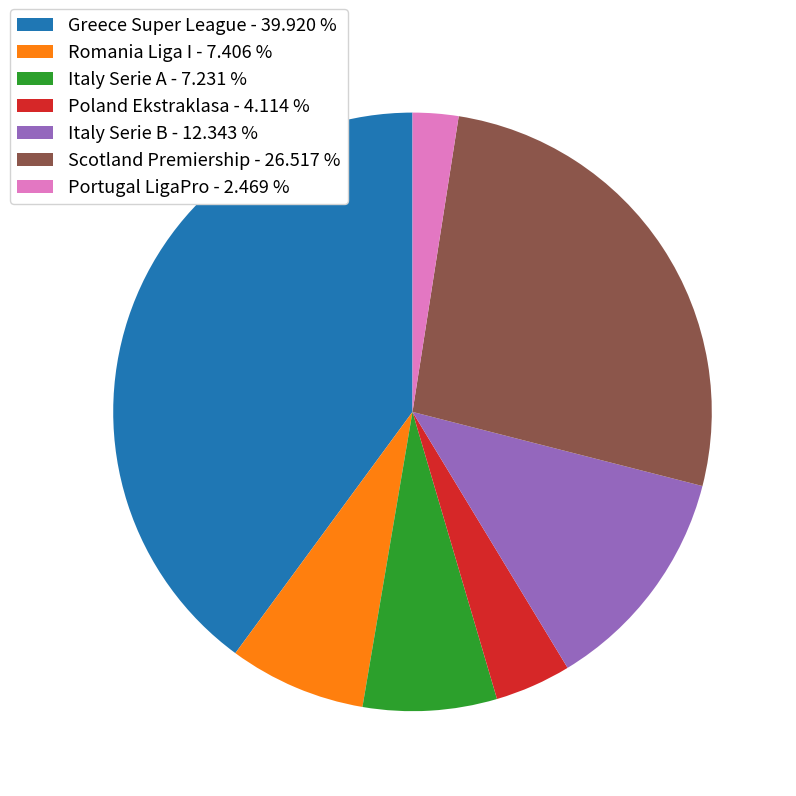

Does Scotland Premiership - 26.517 % account for over 50% of the chart?

No